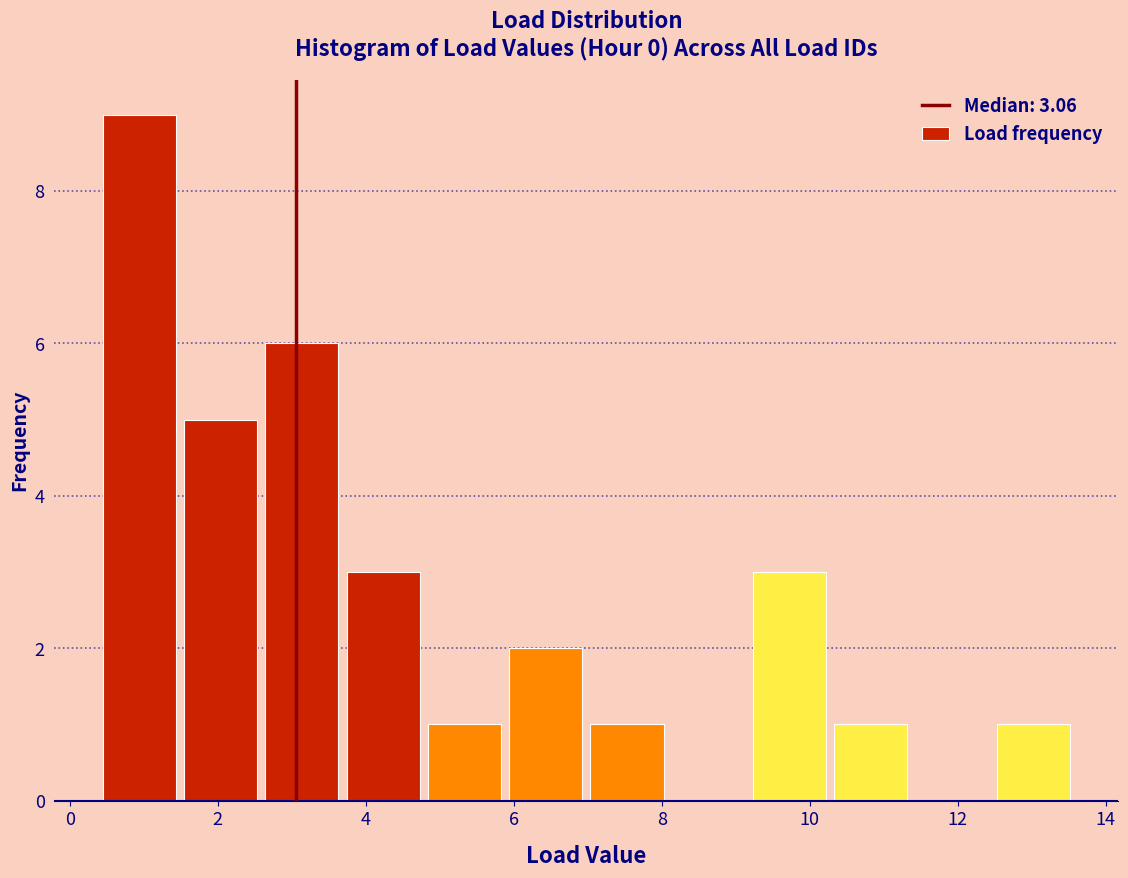

Reading left to right, transcribe this chart: for each bar, give the range it covers on the x-axis and its height. Neither the bar edges nor the heights are printed on the chart, so give them approximately, as read against the axes.

0.4 to 1.6: 9
1.6 to 2.6: 5
2.6 to 3.8: 6
3.8 to 4.8: 3
4.8 to 6.0: 1
6.0 to 7.0: 2
7.0 to 8.2: 1
8.2 to 9.2: 0
9.2 to 10.4: 3
10.4 to 11.4: 1
11.4 to 12.6: 0
12.6 to 13.6: 1